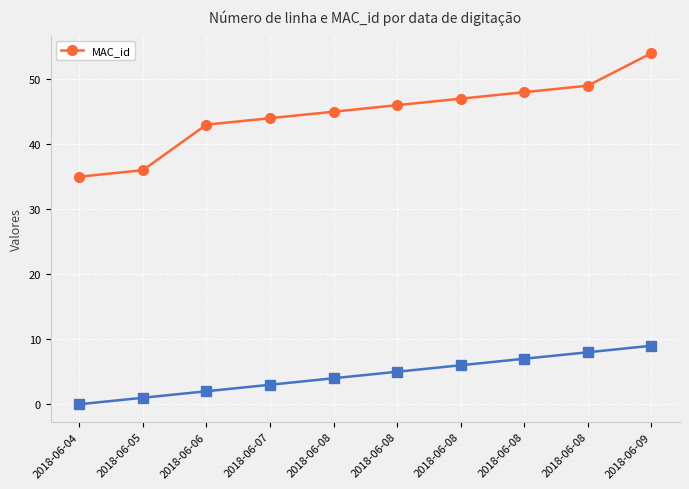

The value at 2018-06-08 is 72. True or false?

False